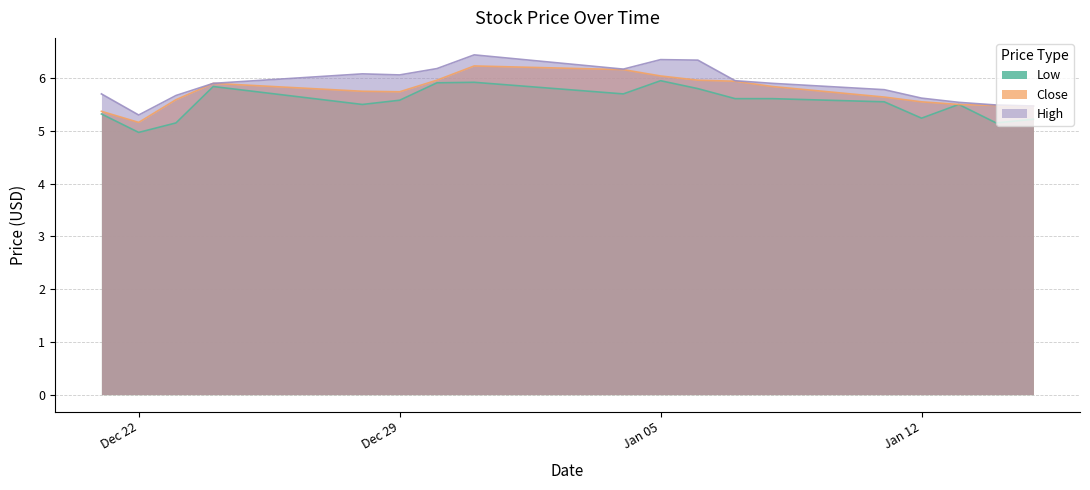

What is the label of the 6th point from the right?

2016-01-08